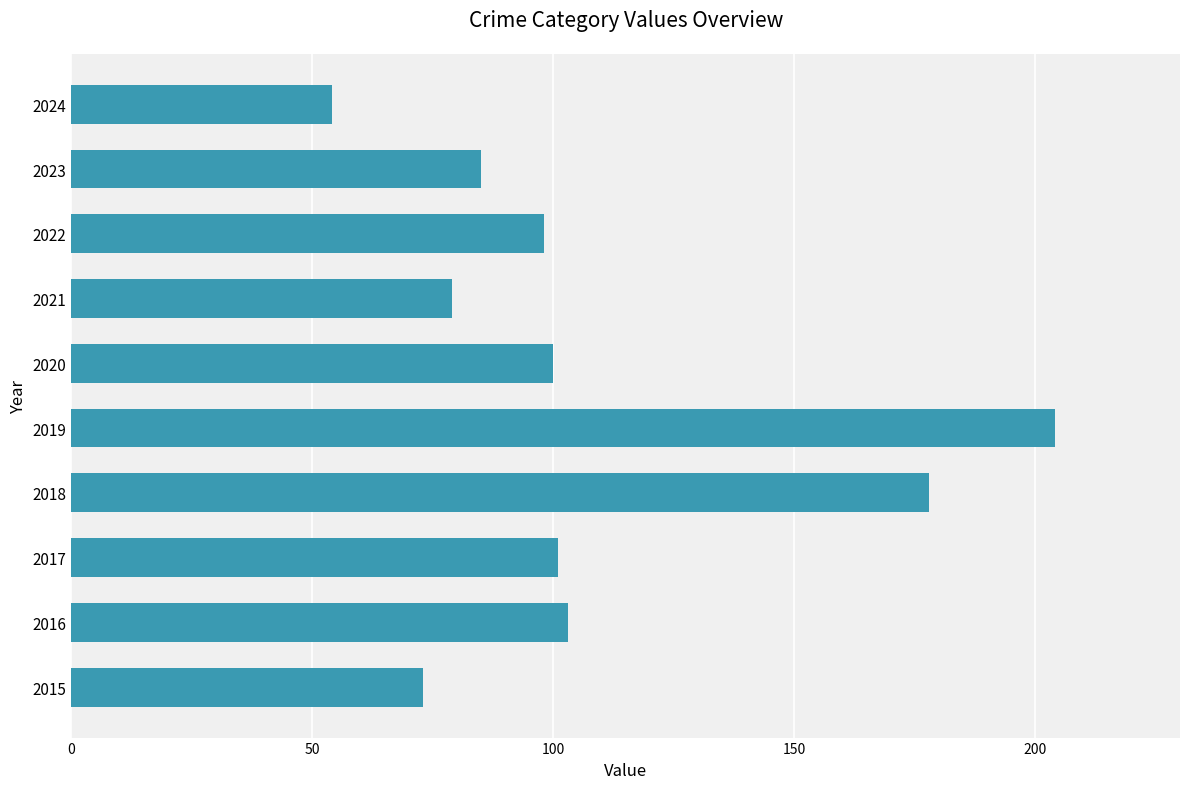

Where is the data nearest to the value 129?

2016